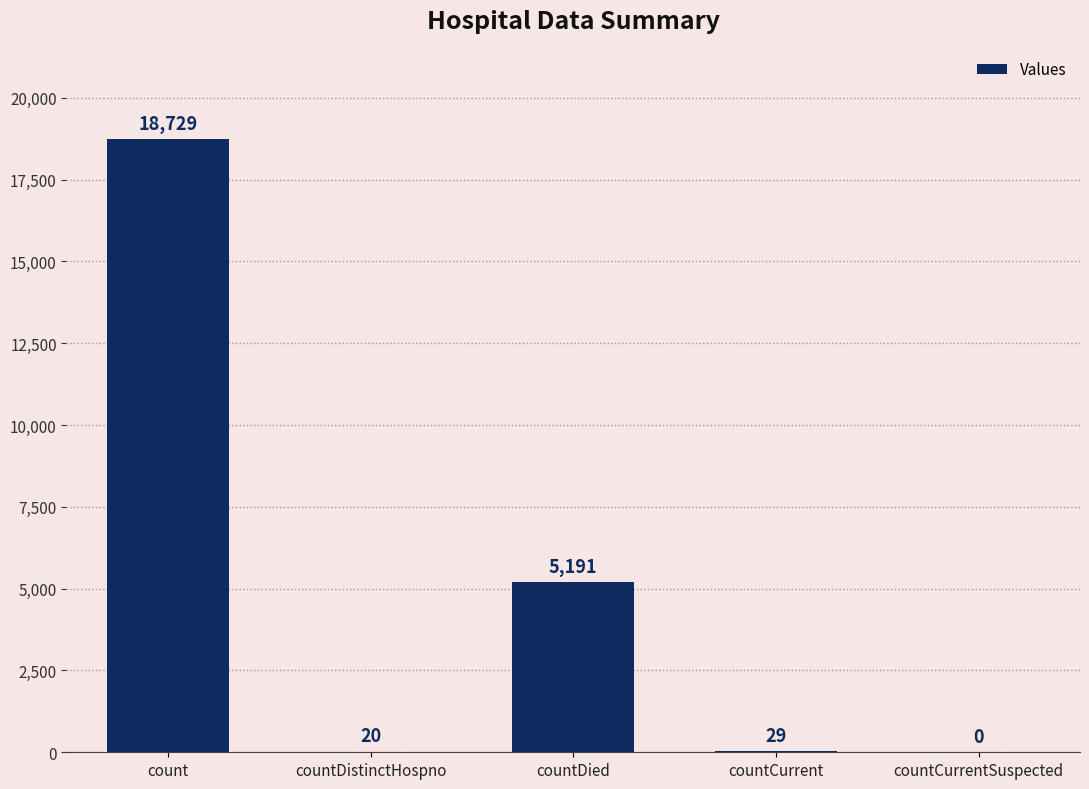

How many data points does each series have?

5